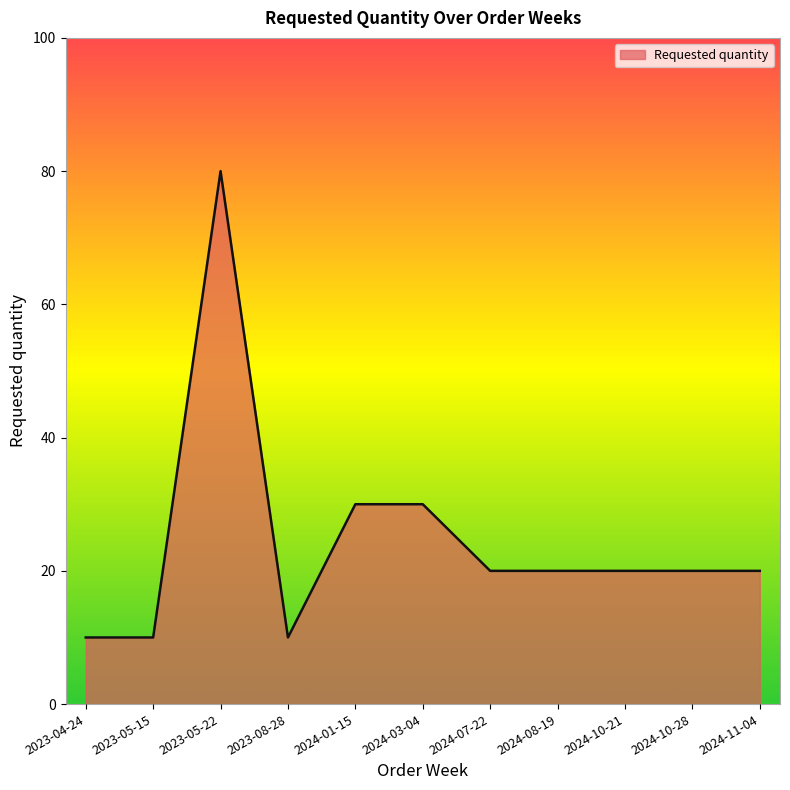

What position from the right is 2024-03-04?

6